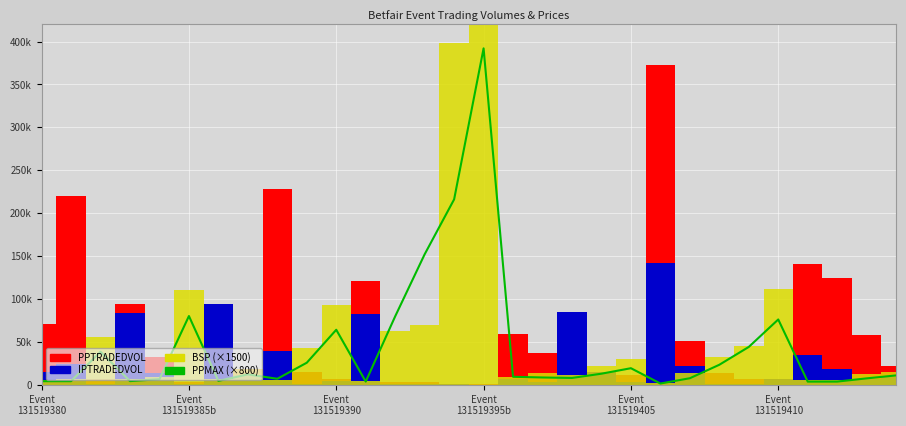

What is the change in value from Event
131519405 to 20?

+12800.0